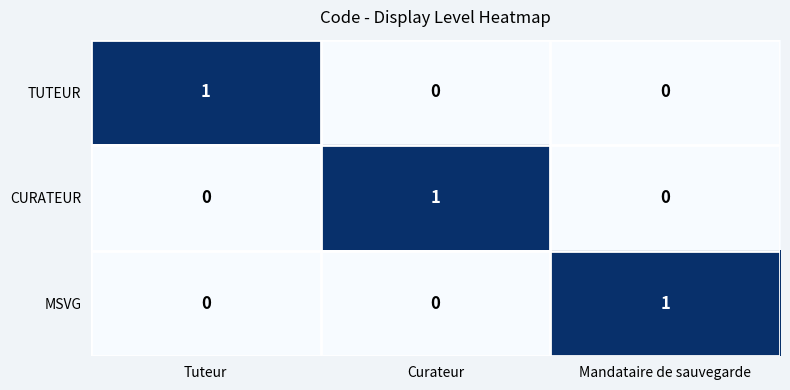

At how many categories does at least one series exceed 0?

3